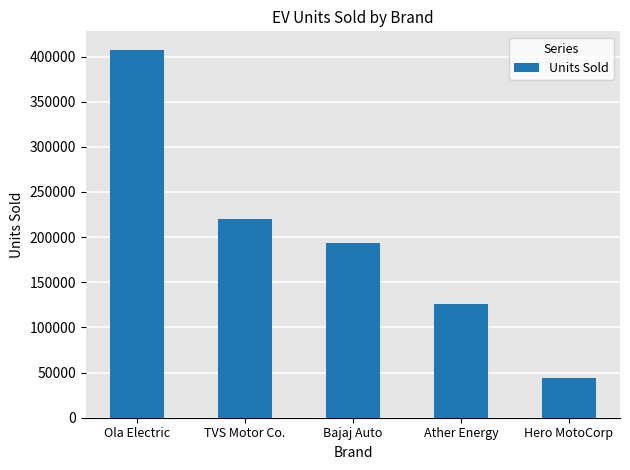

What position from the left is Hero MotoCorp?

5